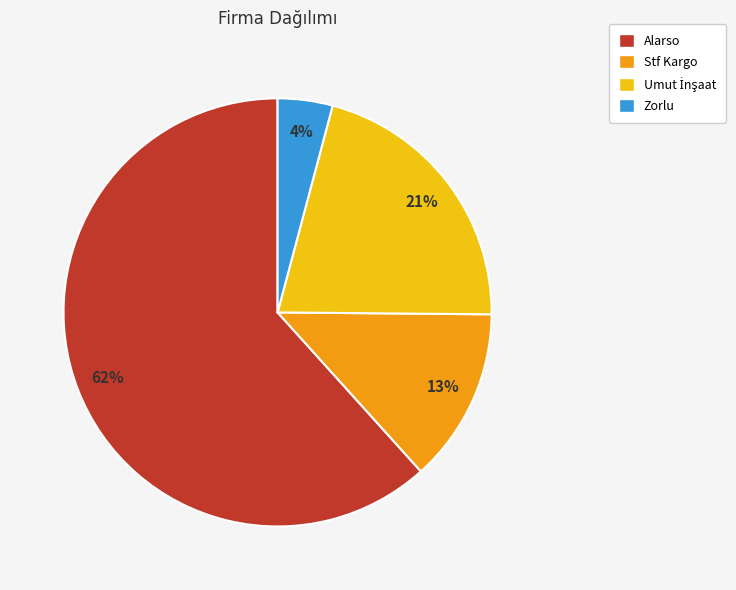

Is it true that Zorlu is 4% of the pie?

True